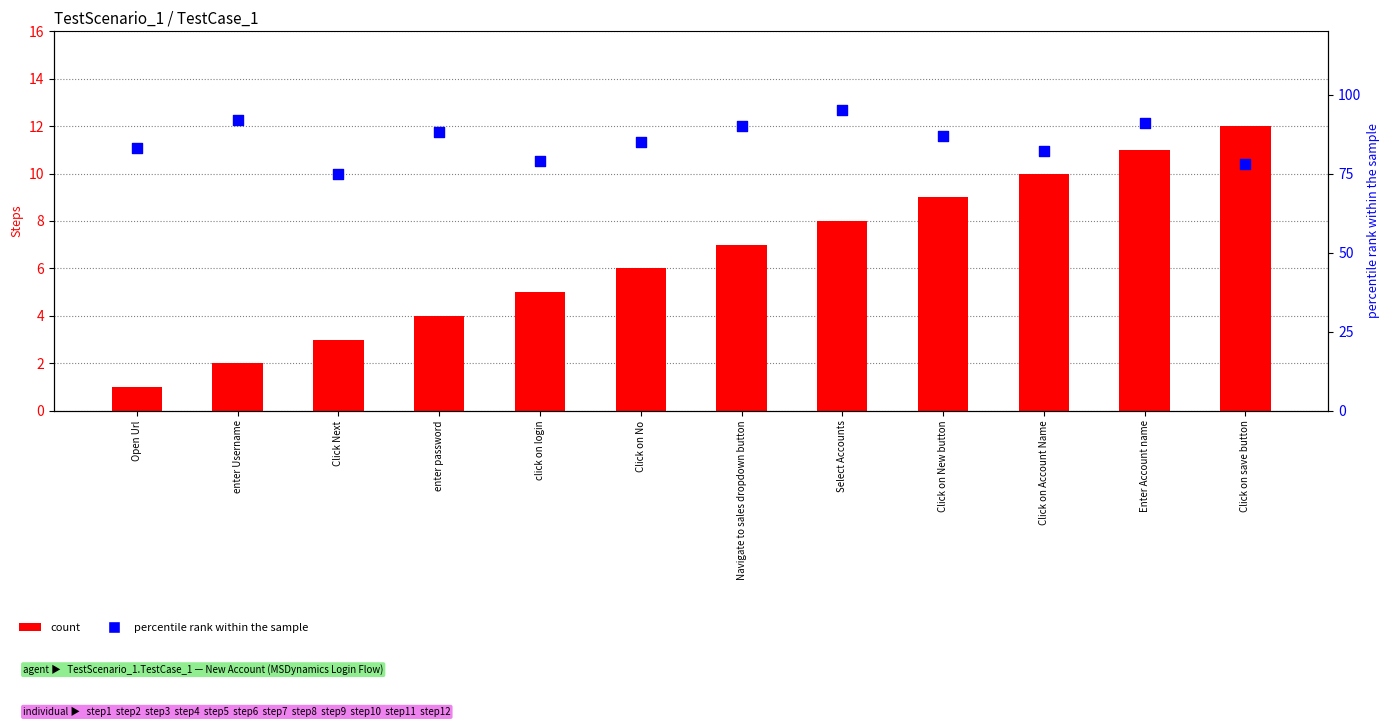

Which series contains the highest Y value?

percentile rank within the sample